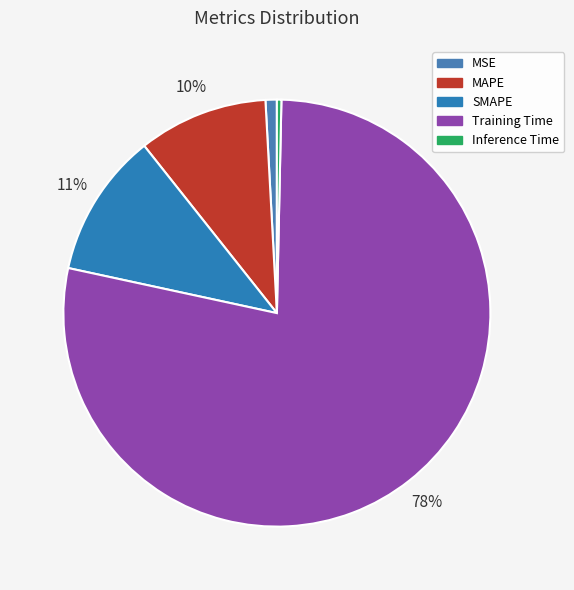

What is the change in value from SMAPE to Inference Time?

-0.2